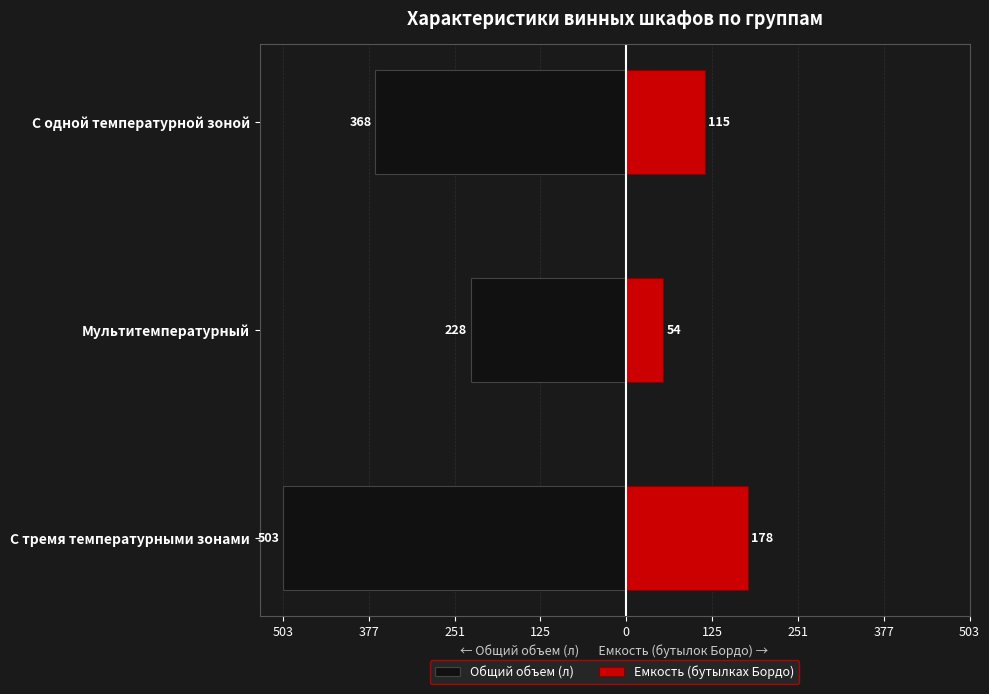

Between С тремя температурными зонами and Мультитемпературный, which is larger?

Мультитемпературный